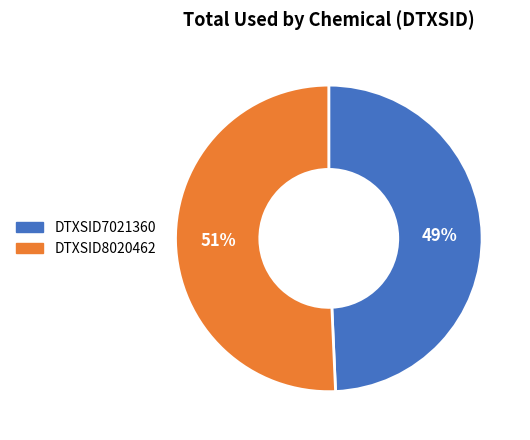

Count the number of slices in the pie.

2